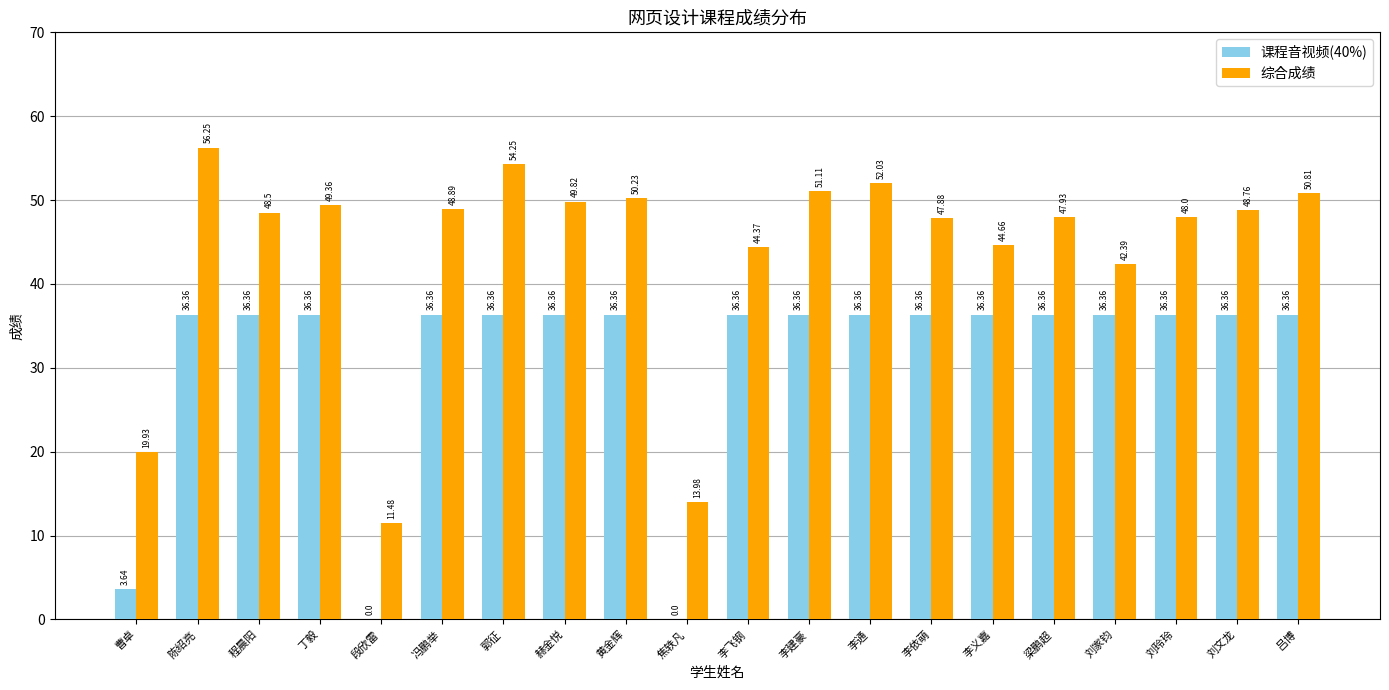

Are the bars horizontal?

No